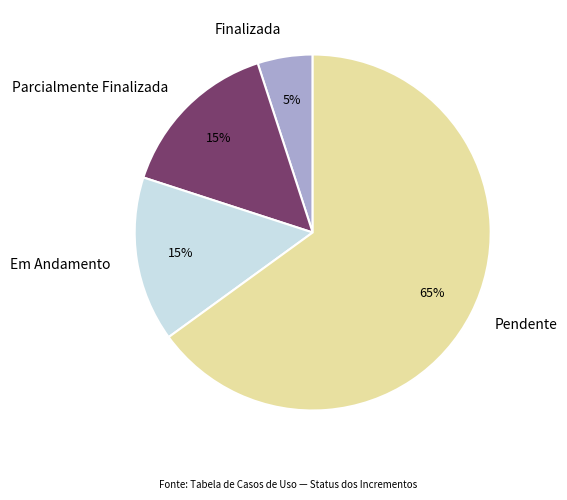

The Pendente slice represents 65% of the pie. True or false?

True